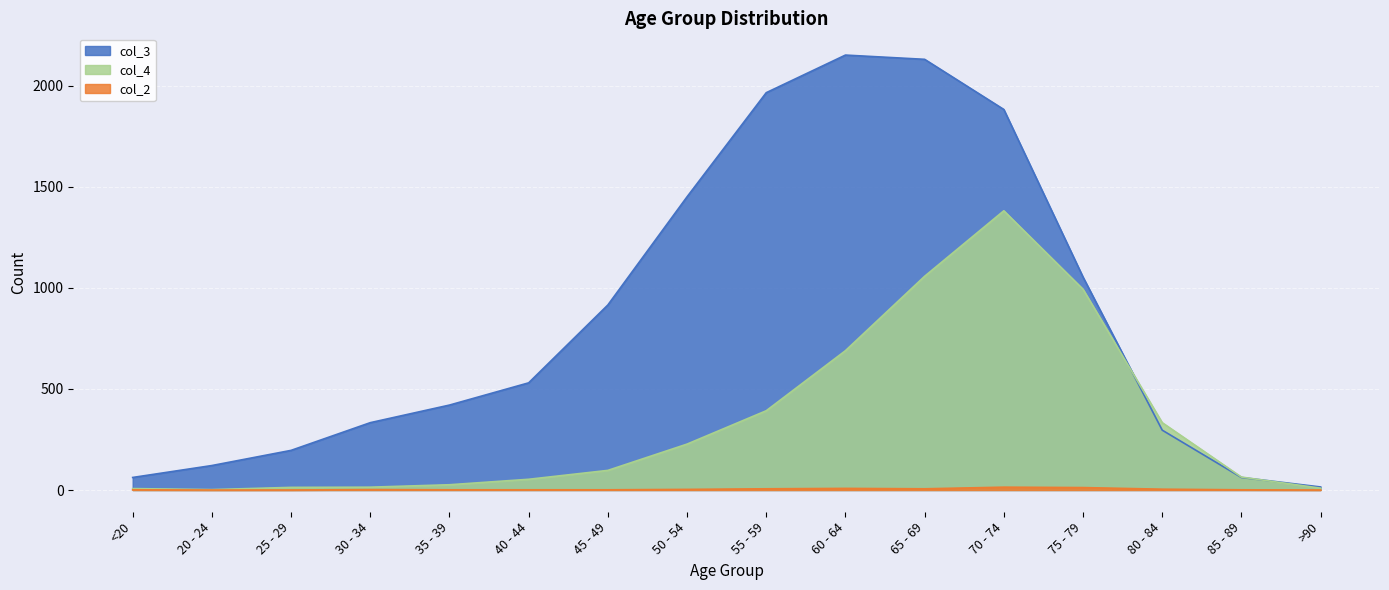

List the series in order of their overall mean, highest first.

col_3, col_4, col_2